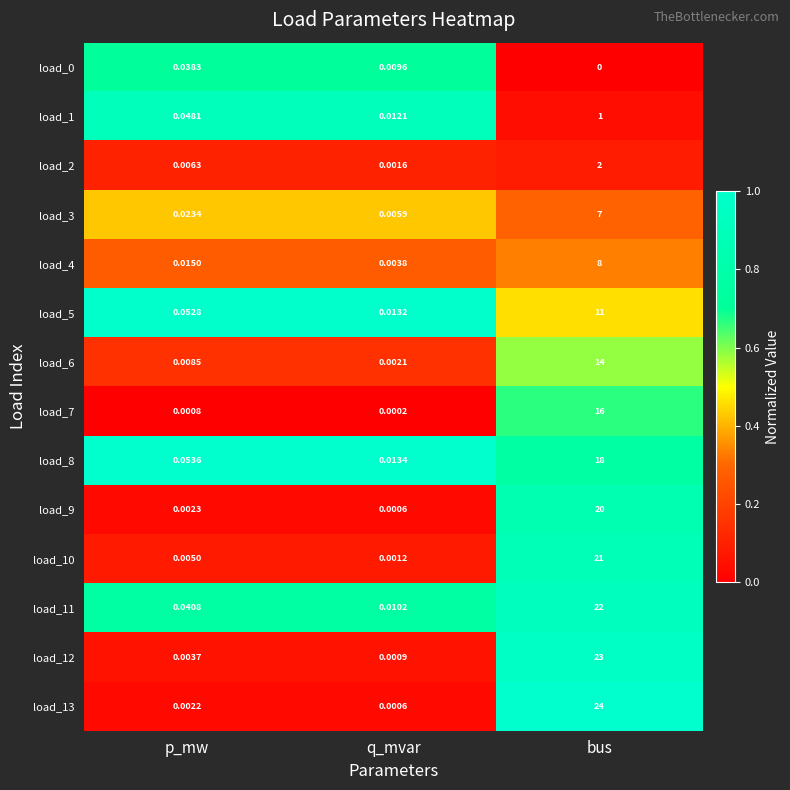

Which series has the largest total across all categories?

load_13